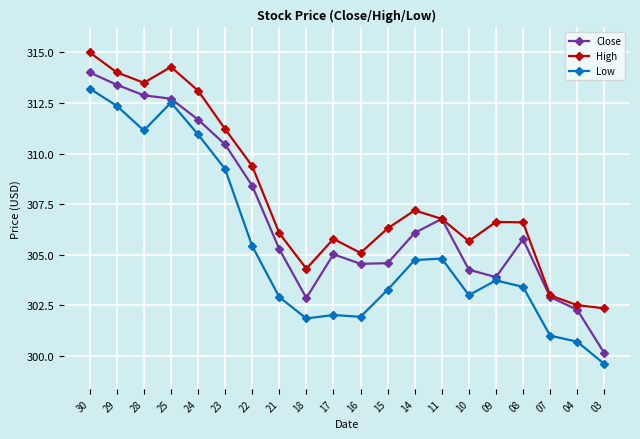

List the series in order of their overall mean, lowest first.

Low, Close, High